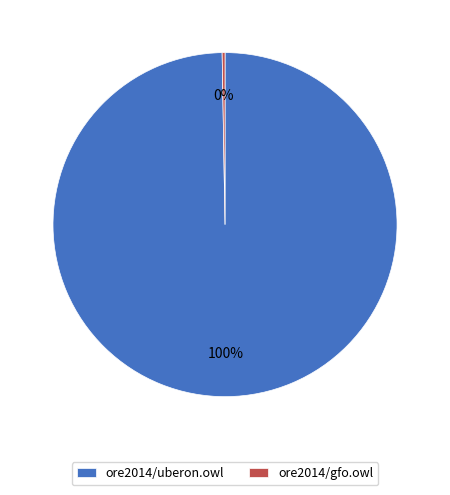

To the nearest percent, what is the average slice percentage?

50%